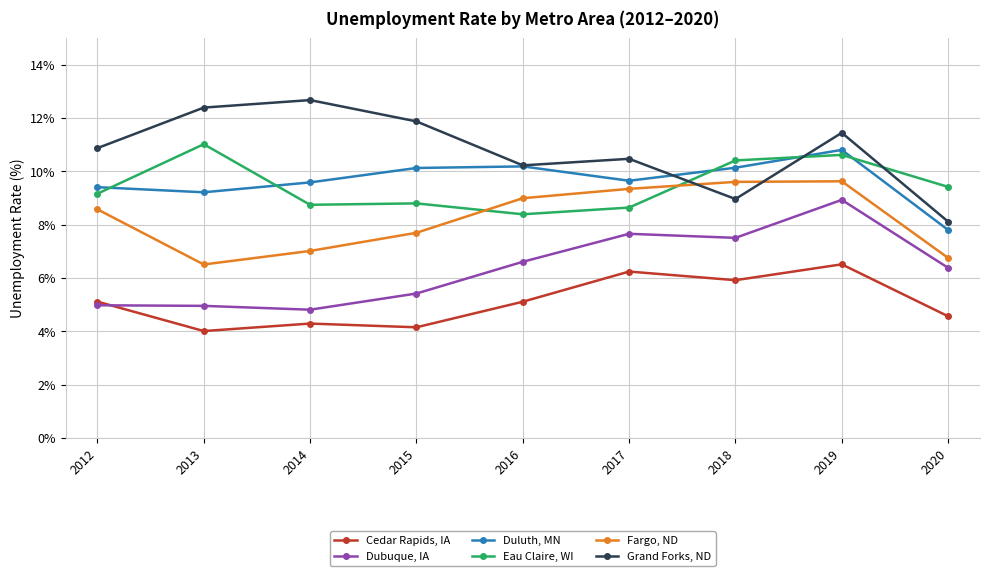

Which label corresponds to the largest value in the chart?

2014